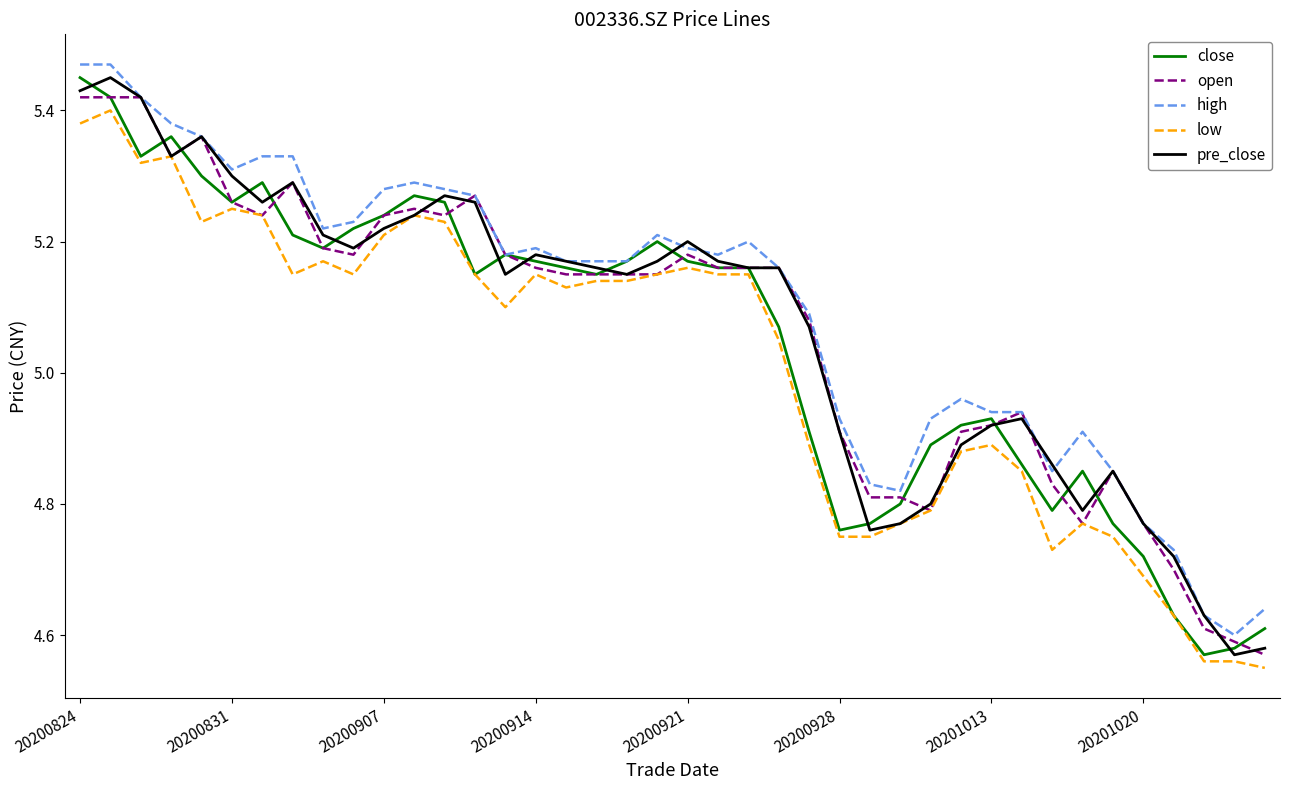

At which label does low first exceed 5?

20200824